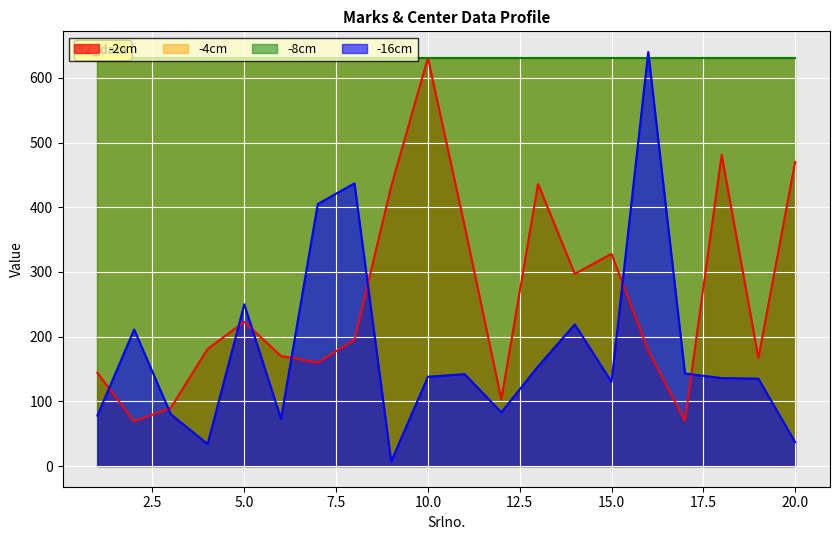

Reading left to right, transcribe all the data shown in this chart.

-2cm: 144	69	90	181	223	170	160	195	432	631	371	103	436	297	328	179	70	481	167	470
-16cm: 78	211	80	34	250	73	405	437	7	138	142	83	154	219	130	640	143	136	135	37